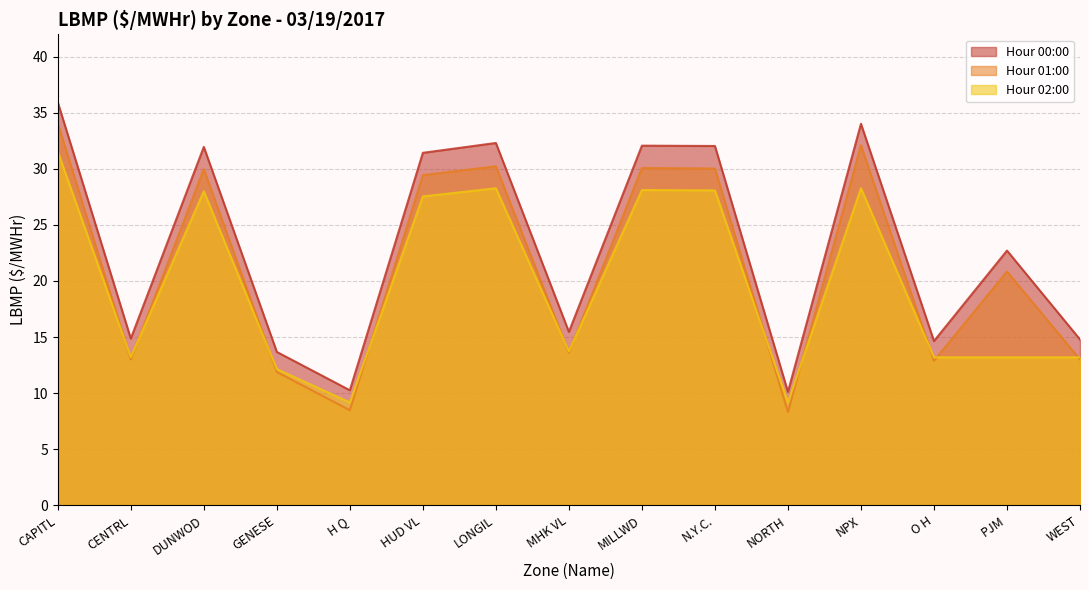

What is the difference between the highest and lowest values at H Q?

1.8